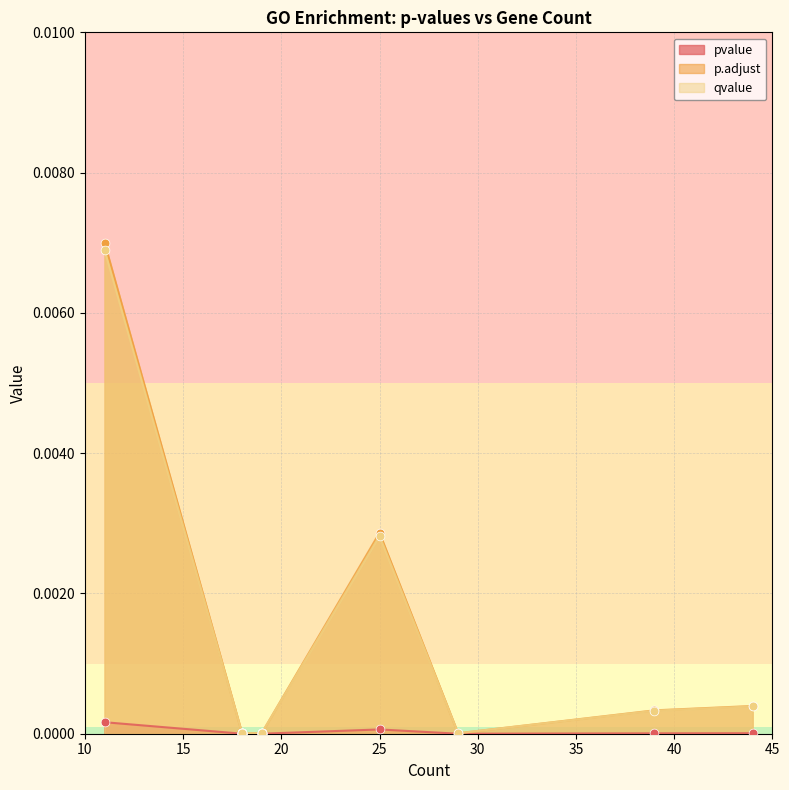

What are all the series names shown in the legend?

pvalue, p.adjust, qvalue